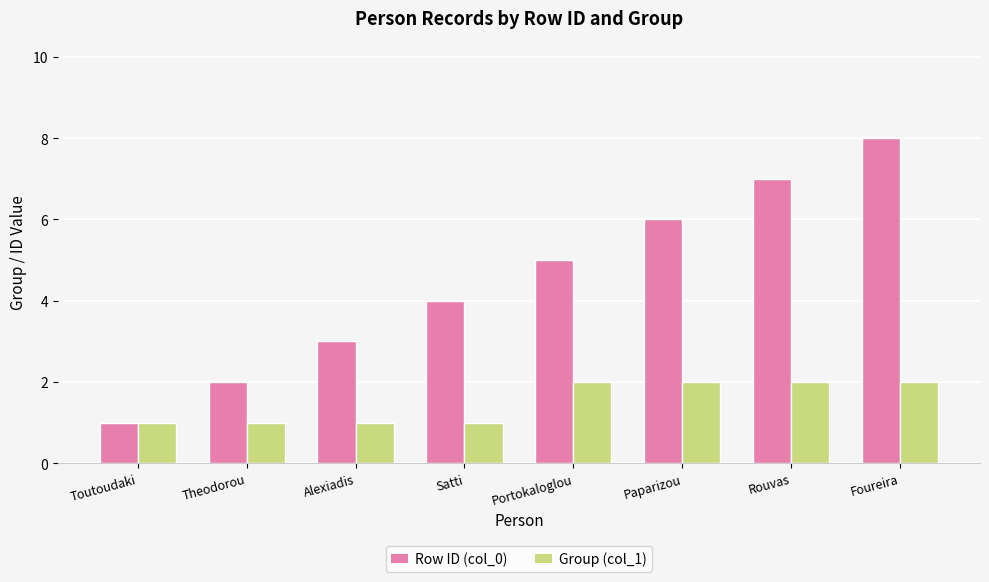

What is the difference between the maximum and minimum values in the Row ID (col_0) series?

7